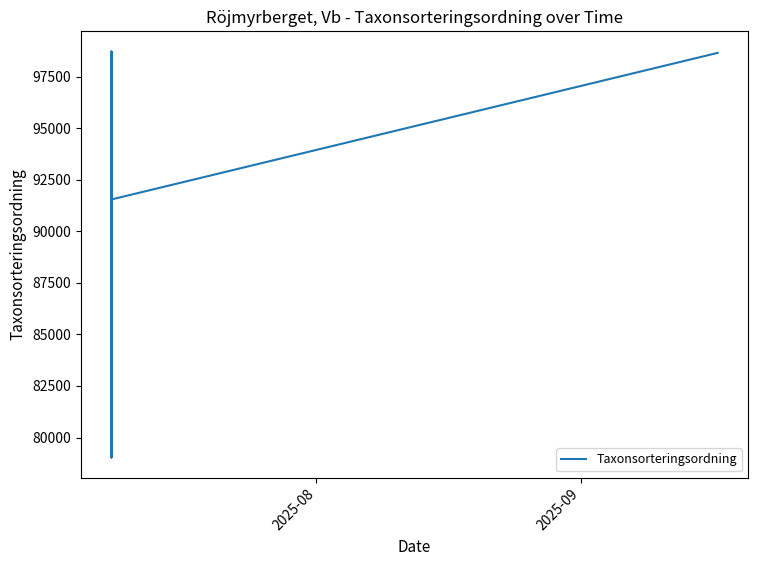

What is the maximum value shown in the chart?

98712